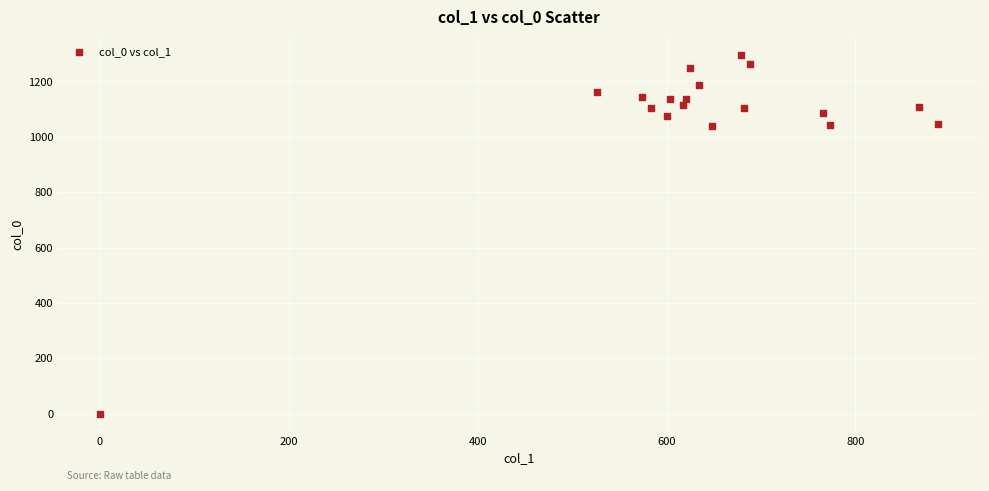

What is the range of X values (max minus min)?

887.6